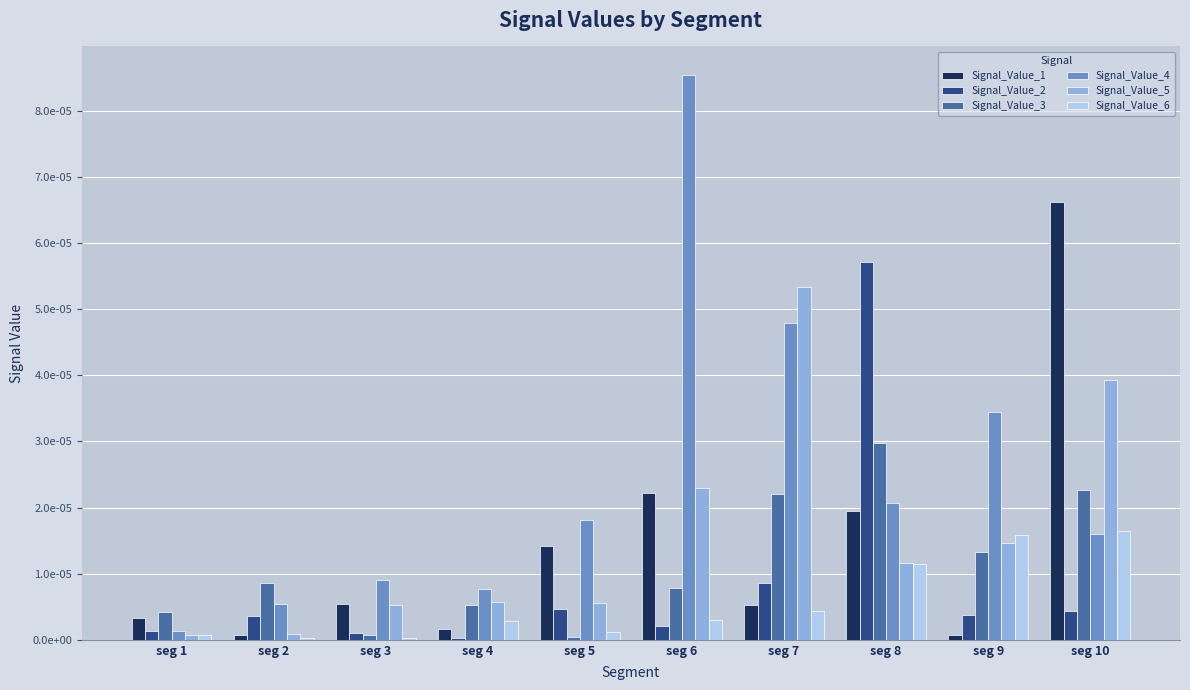

At which label is Signal_Value_1 closest to 0?

seg 9